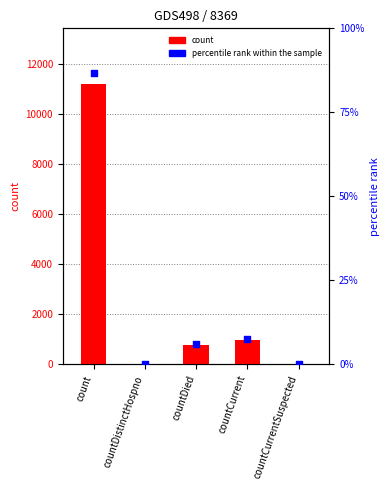

Which series has the largest total across all categories?

count